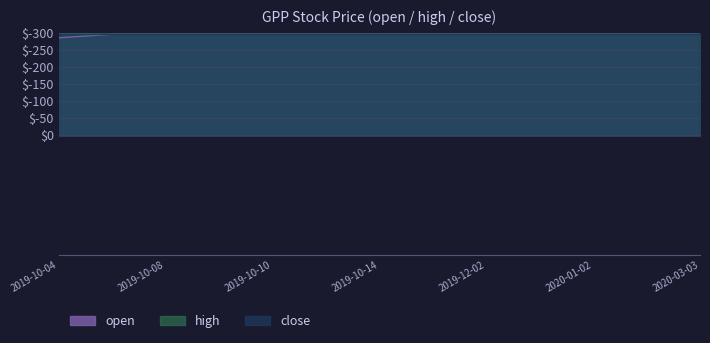

Reading right to left, extract all data points from this chart.

open: 2020-03-03=-295	2020-02-03=-295	2020-01-02=-295	2019-12-03=-295	2019-12-02=-295	2019-11-04=-295	2019-10-14=-295	2019-10-11=-295	2019-10-10=-295	2019-10-09=-295	2019-10-08=-295	2019-10-07=-295	2019-10-04=-285
high: 2020-03-03=-295	2020-02-03=-295	2020-01-02=-295	2019-12-03=-295	2019-12-02=-295	2019-11-04=-295	2019-10-14=-295	2019-10-11=-295	2019-10-10=-295	2019-10-09=-295	2019-10-08=-295	2019-10-07=-295	2019-10-04=-300